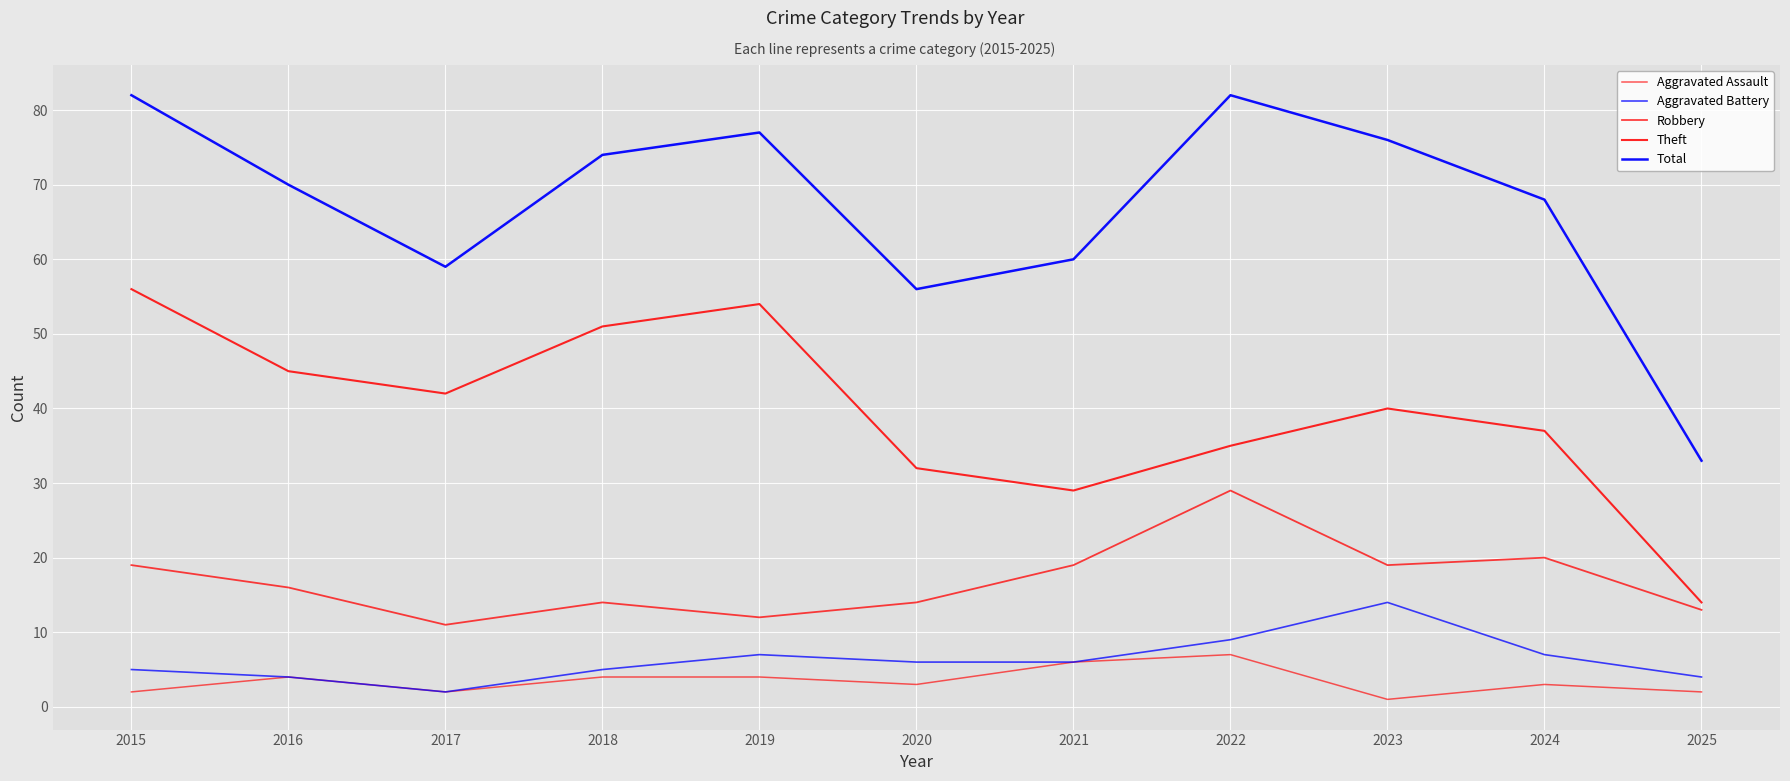

The Aggravated Battery series shows 2 at 2020. True or false?

False